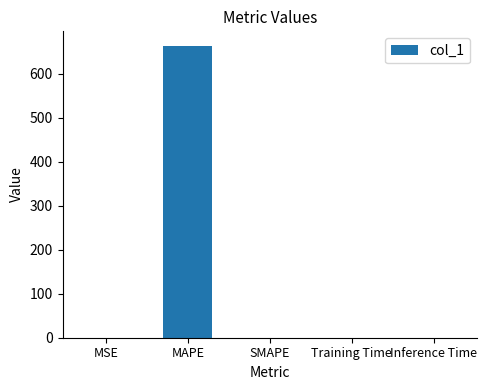

What is the sum of all values?

663.5